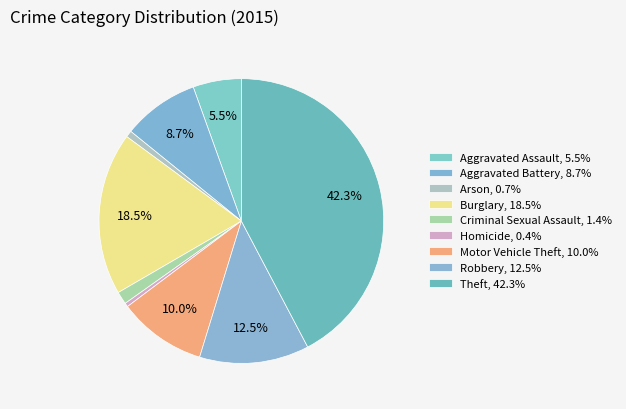

Which slice is the largest?

Theft